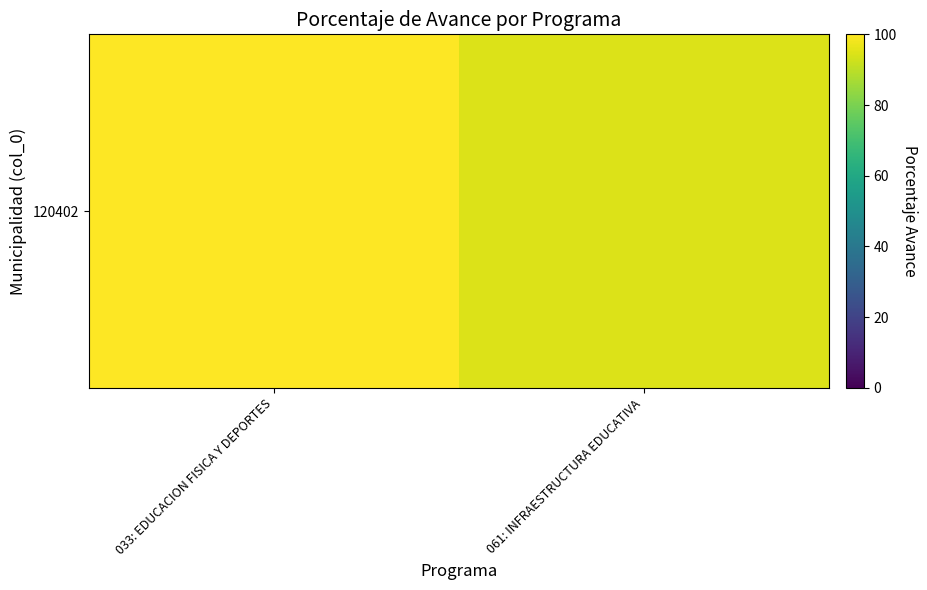

Where is the data nearest to the value 97?

061: INFRAESTRUCTURA EDUCATIVA